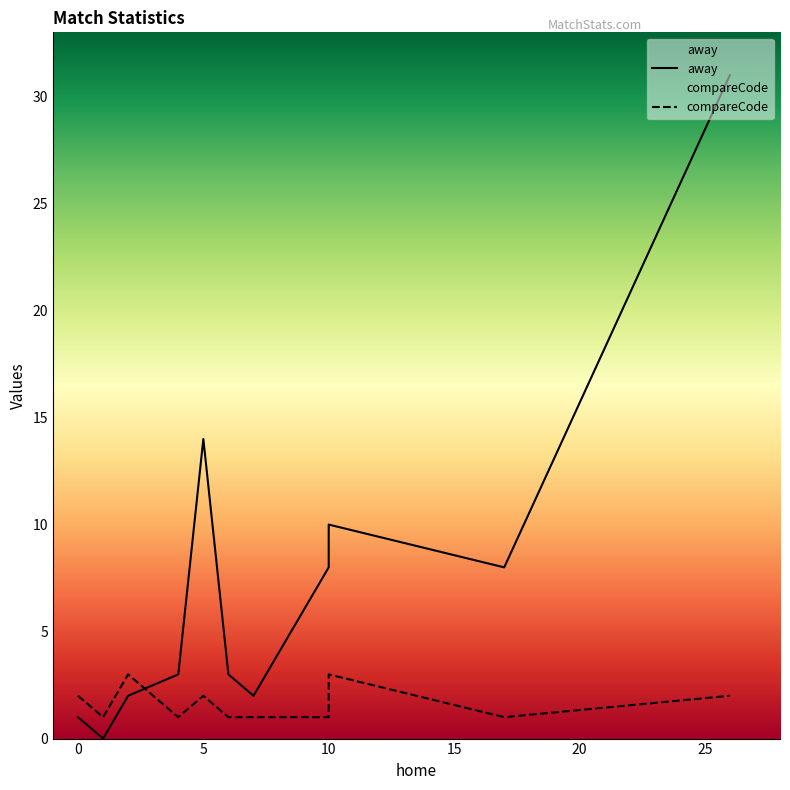

What is the sum of the away values at 6 and 2?

5